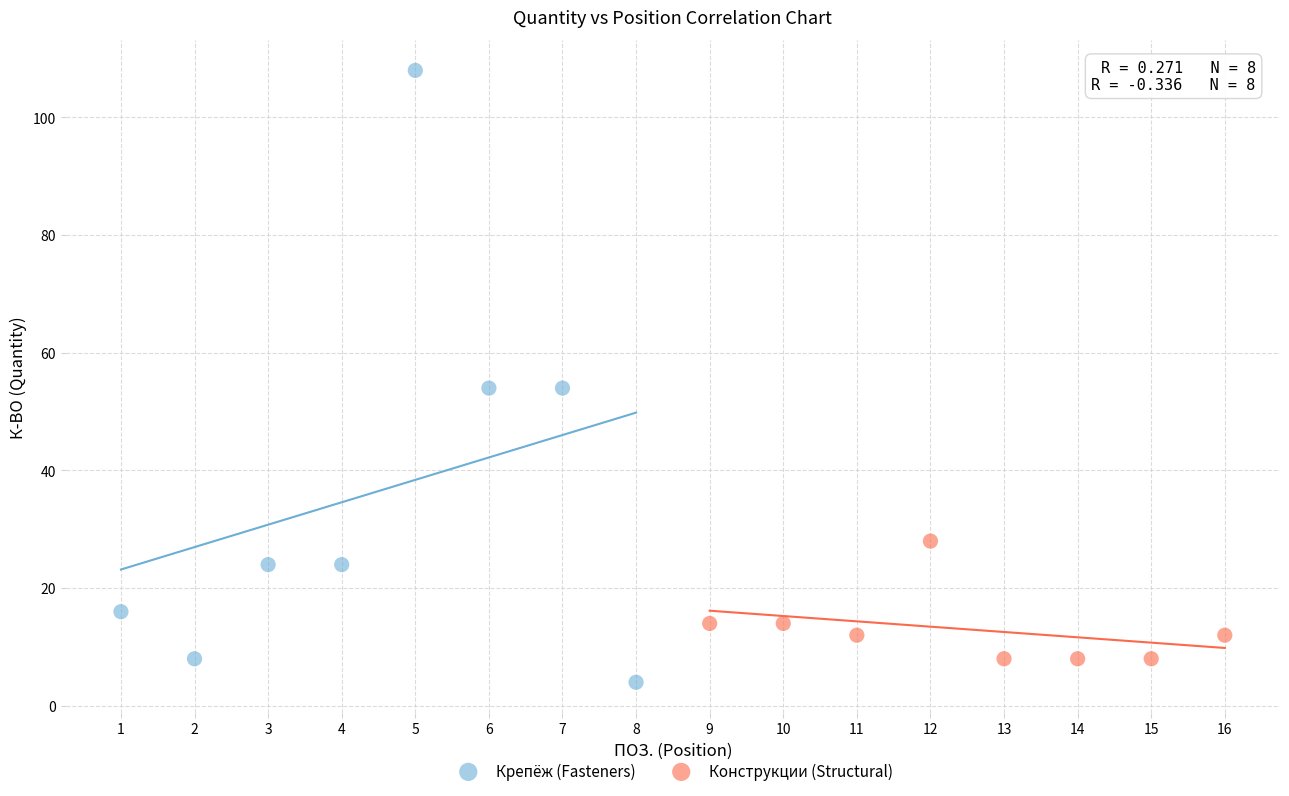

What are all the series names shown in the legend?

Крепёж (Fasteners), Конструкции (Structural)